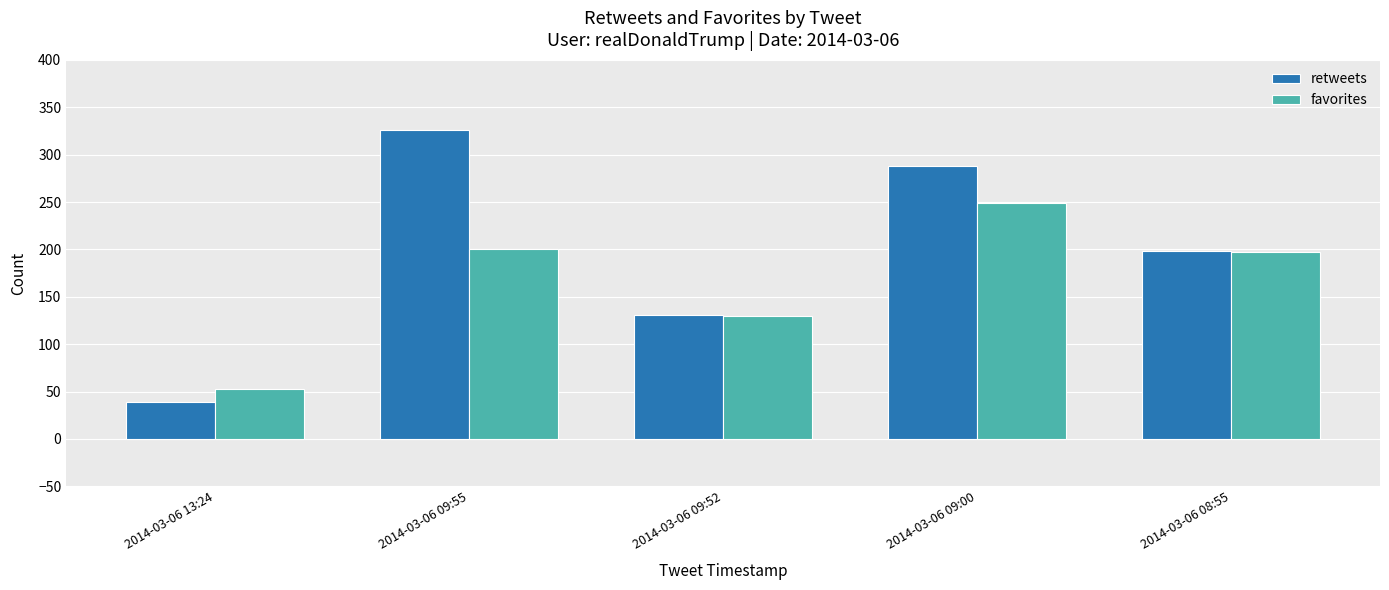

True or false: favorites has a value of 81 at 2014-03-06 09:00.

False